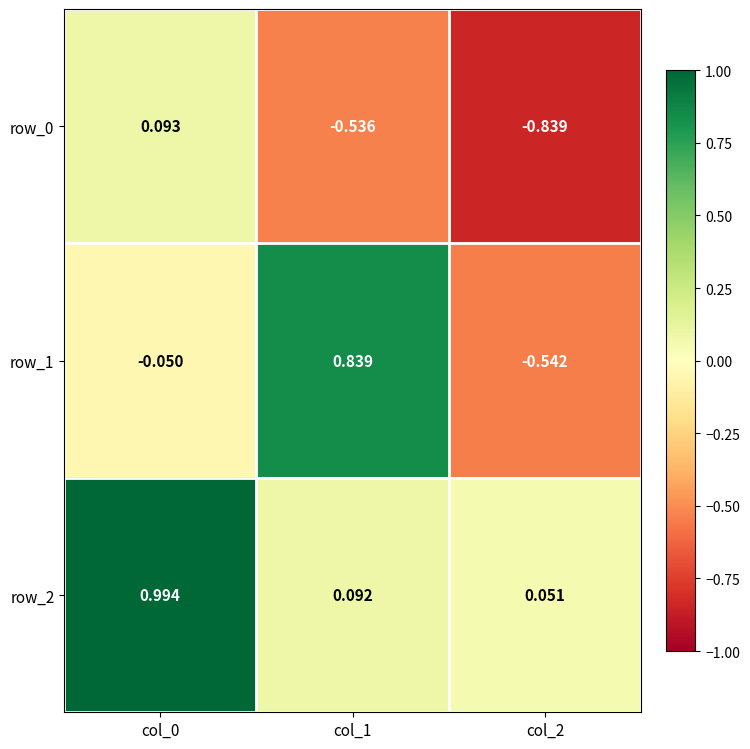

Where is row_2 nearest to the value 0?

col_2